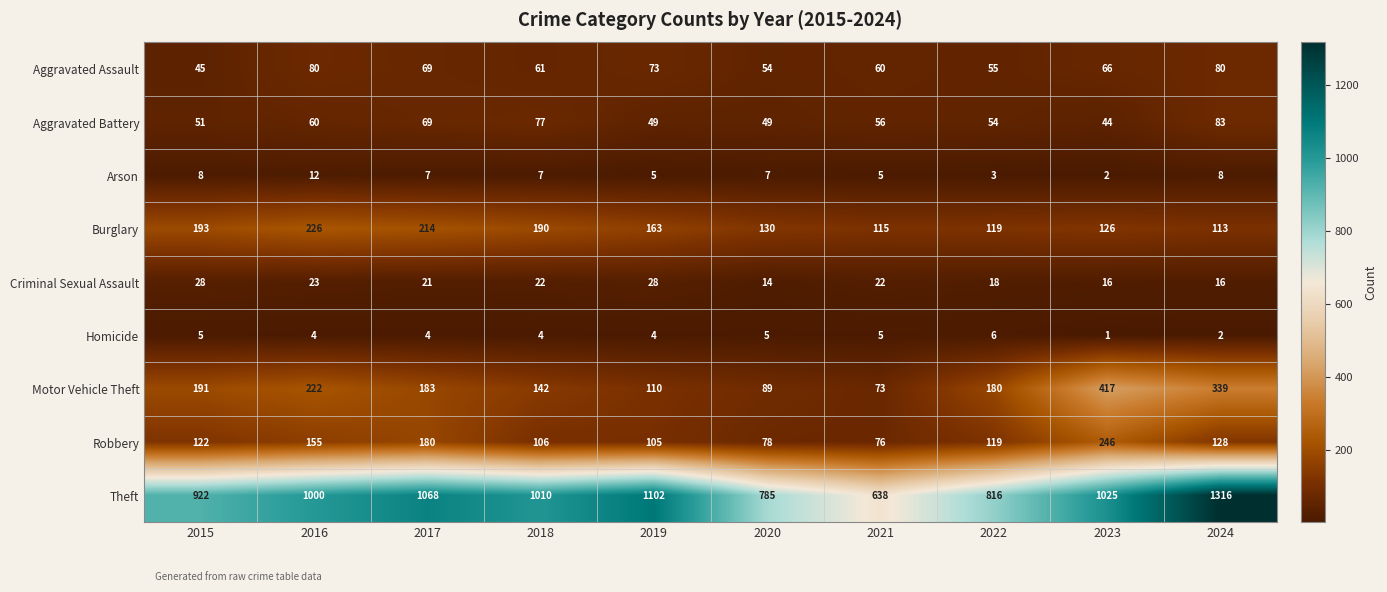

What is the difference between the highest and lowest values at 2016?

996